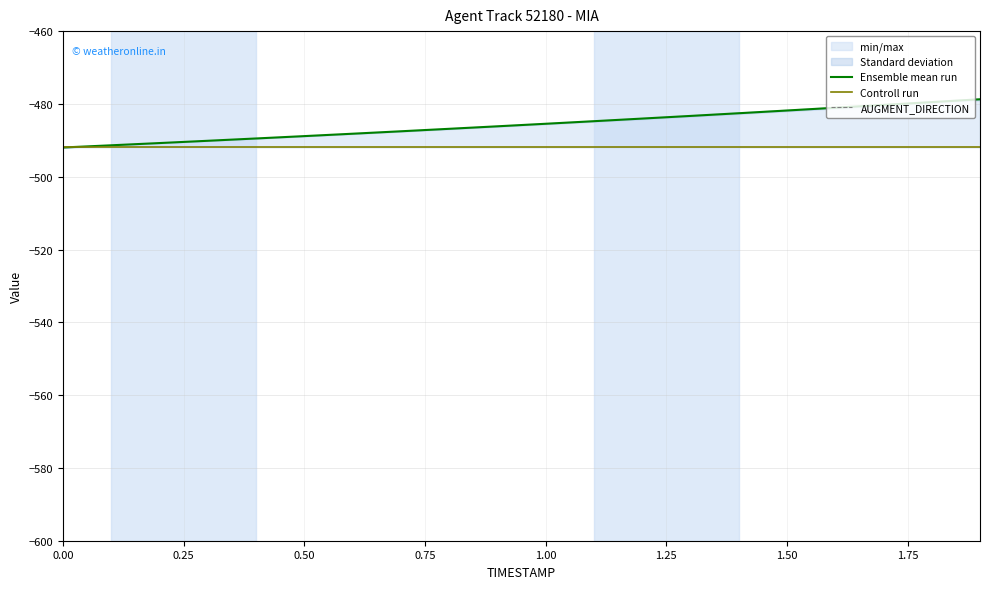

What is the maximum value for Ensemble mean run?

-478.7